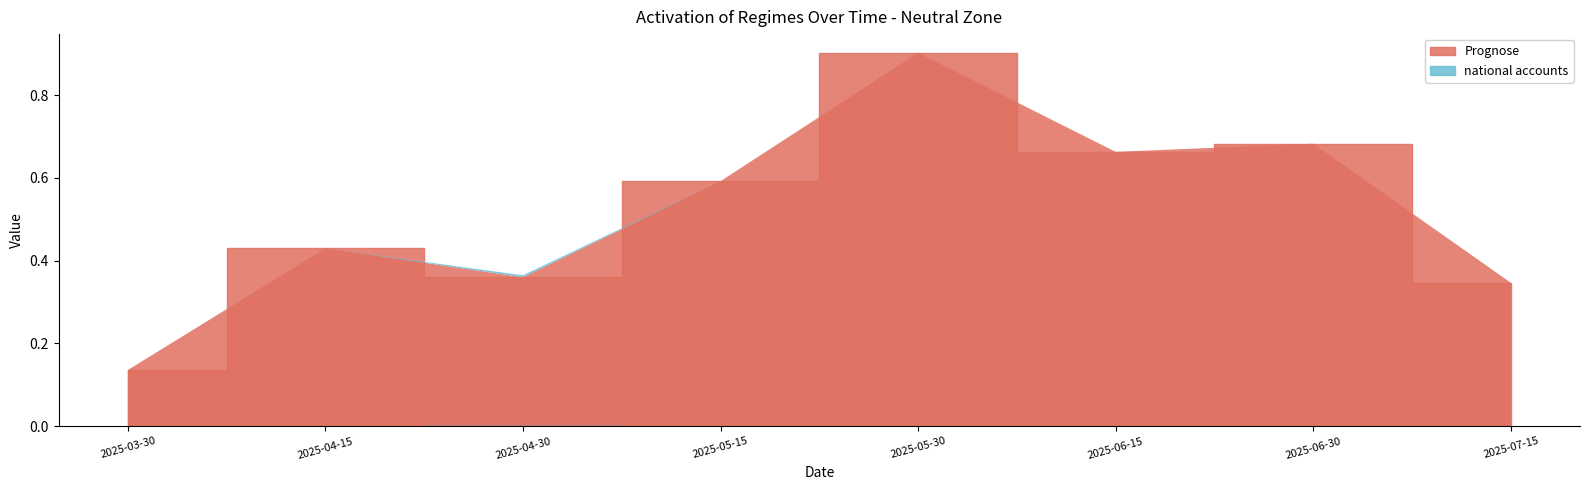

Where is national accounts nearest to the value 0?

2025-03-30